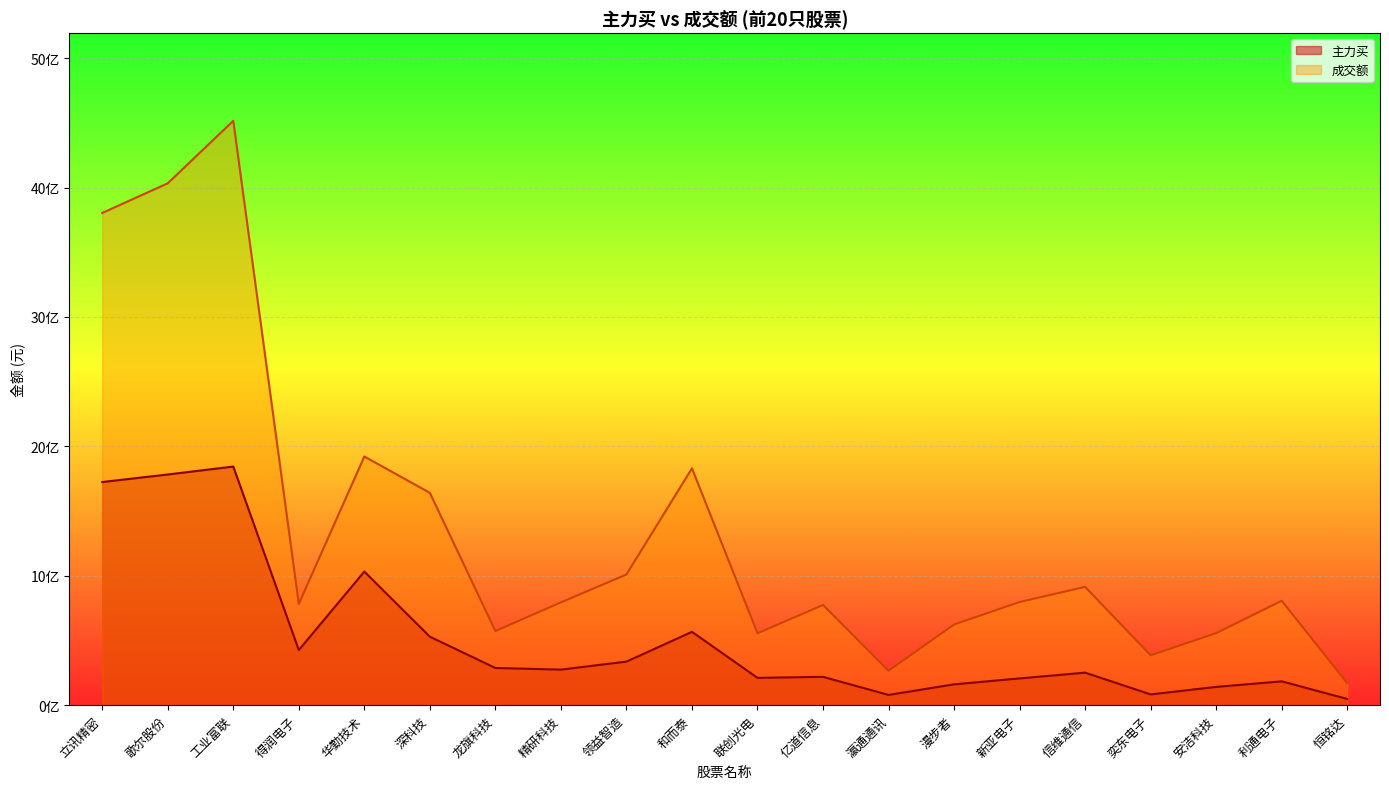

Is it true that 主力买 equals 822907110 at 深科技?

False